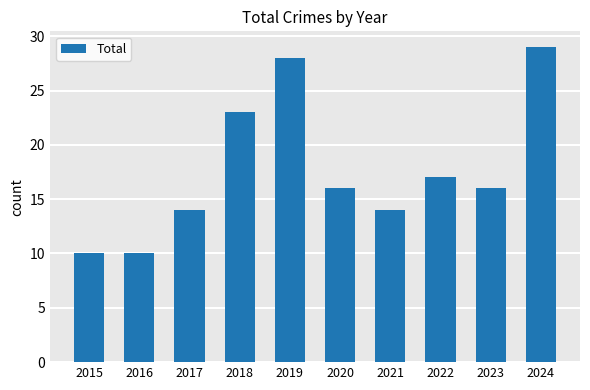

Reading left to right, list all the values displayed in this chart.

10	10	14	23	28	16	14	17	16	29